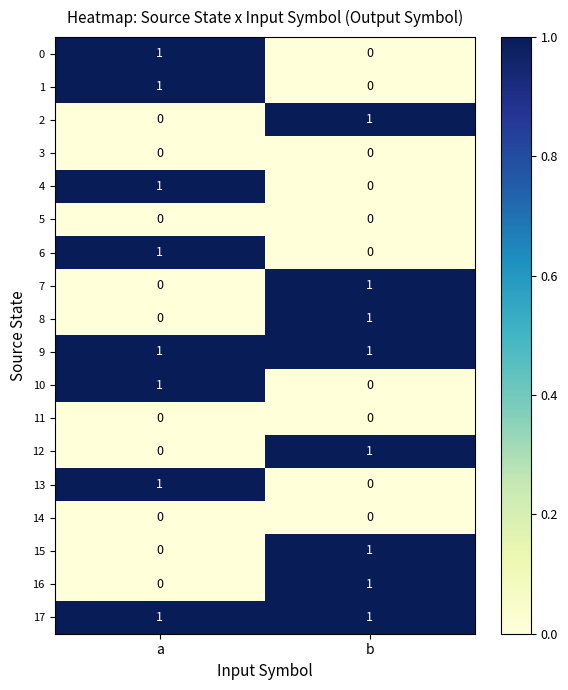

At which label is 10 closest to 0?

b